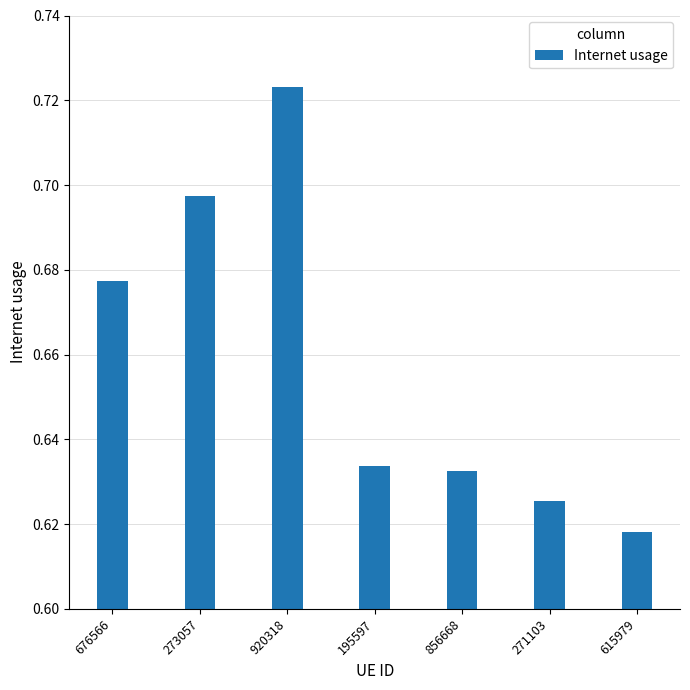

True or false: the data shows 0.2 at 271103.

False